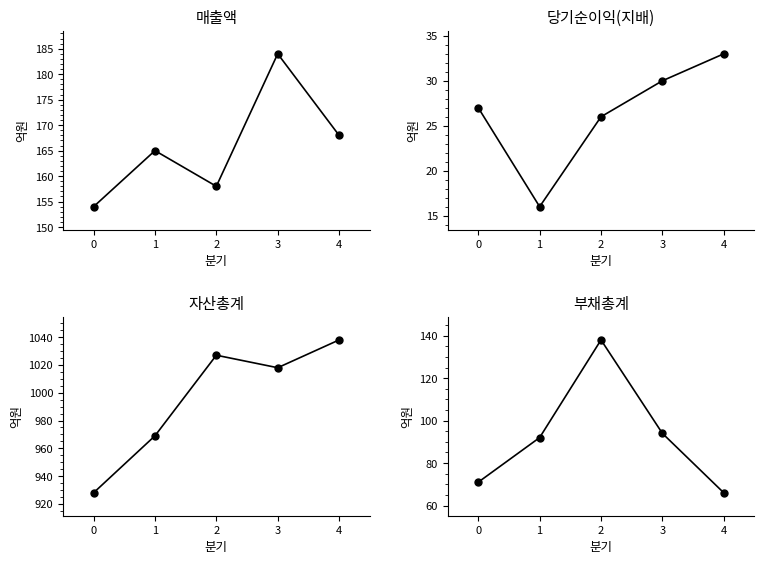

Reading left to right, list all the values displayed in this chart.

매출액: 154	165	158	184	168
당기순이익(지배): 27	16	26	30	33
자산총계: 928	969	1027	1018	1038
부채총계: 71	92	138	94	66